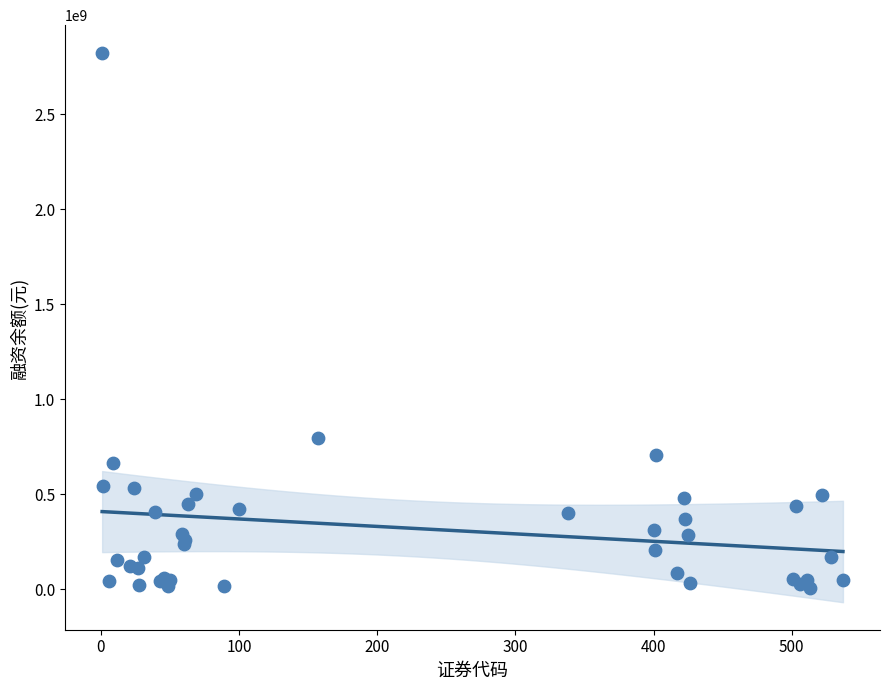

What Y value in the scatter plot is closest to 1416234142?

794537378